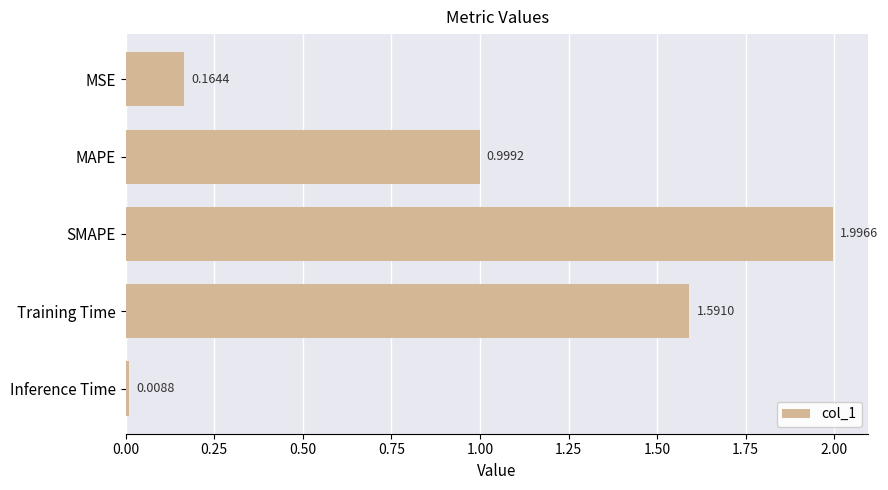

What is the label of the 1st bar from the top?

MSE